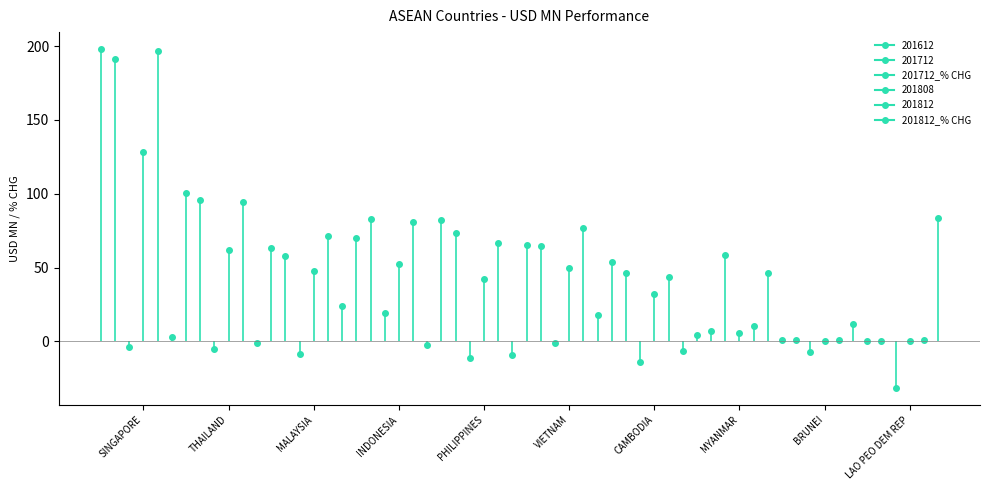

What is the value of the 201712 point at the 6th from the left?

64.7